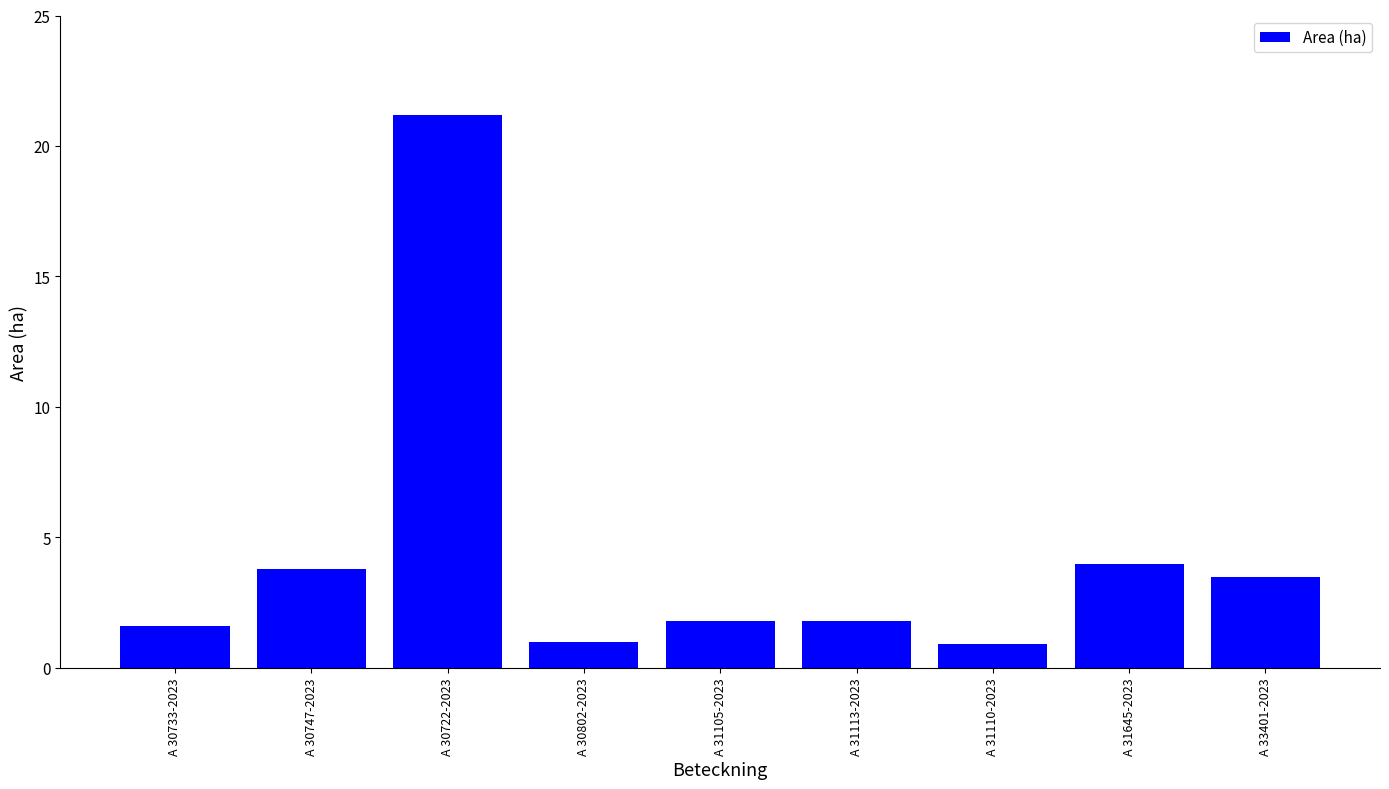

What is the difference between the maximum and minimum values?

20.3